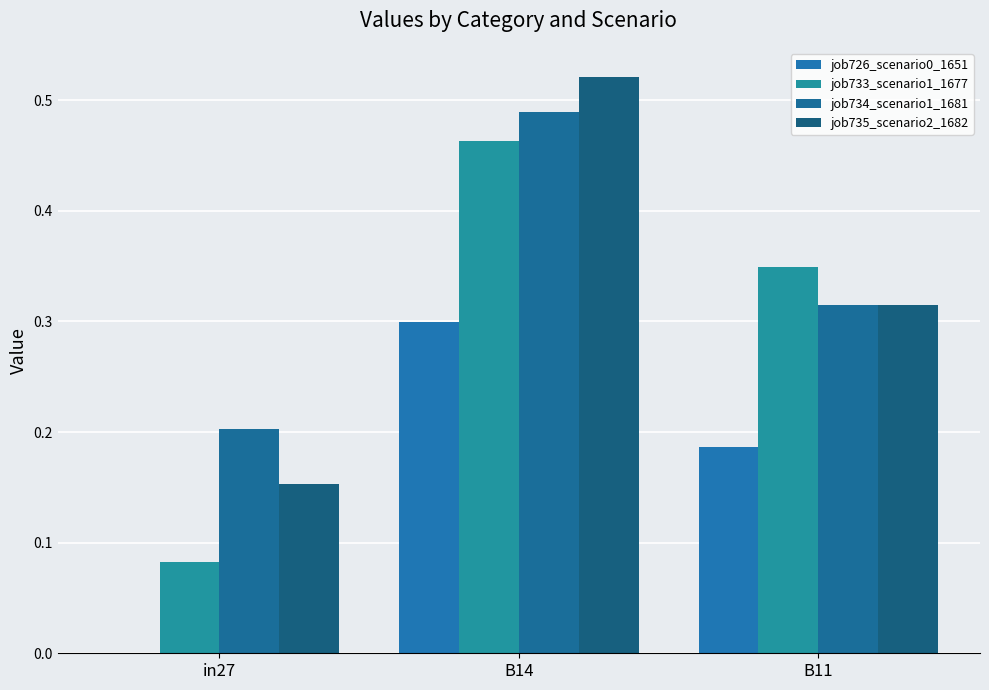

Read the job734_scenario1_1681 value at B14.

0.5